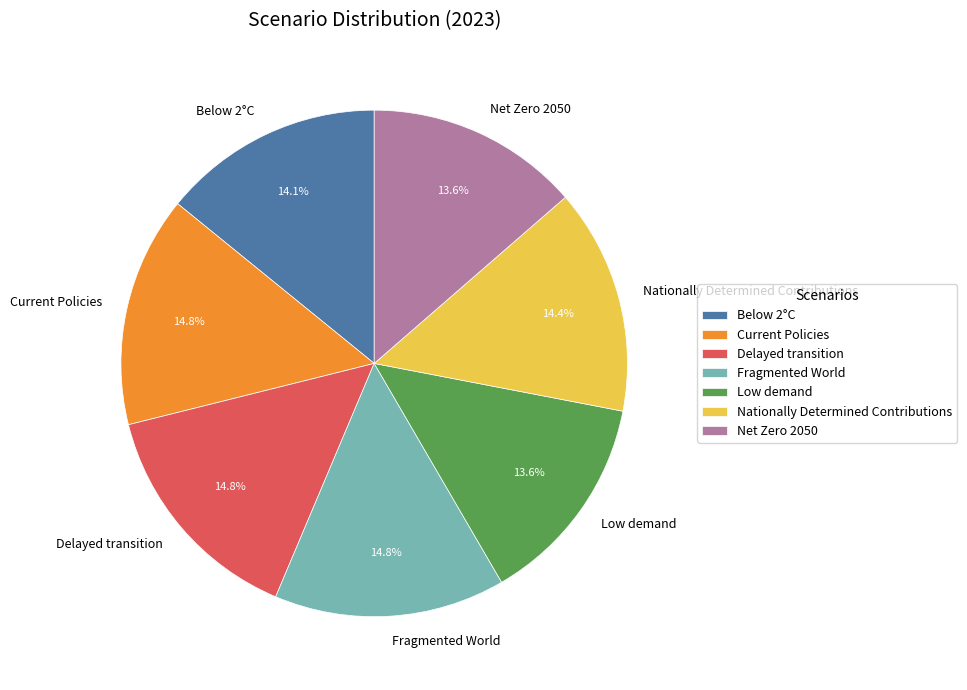

Is it true that Nationally Determined Contributions is 24% of the pie?

False